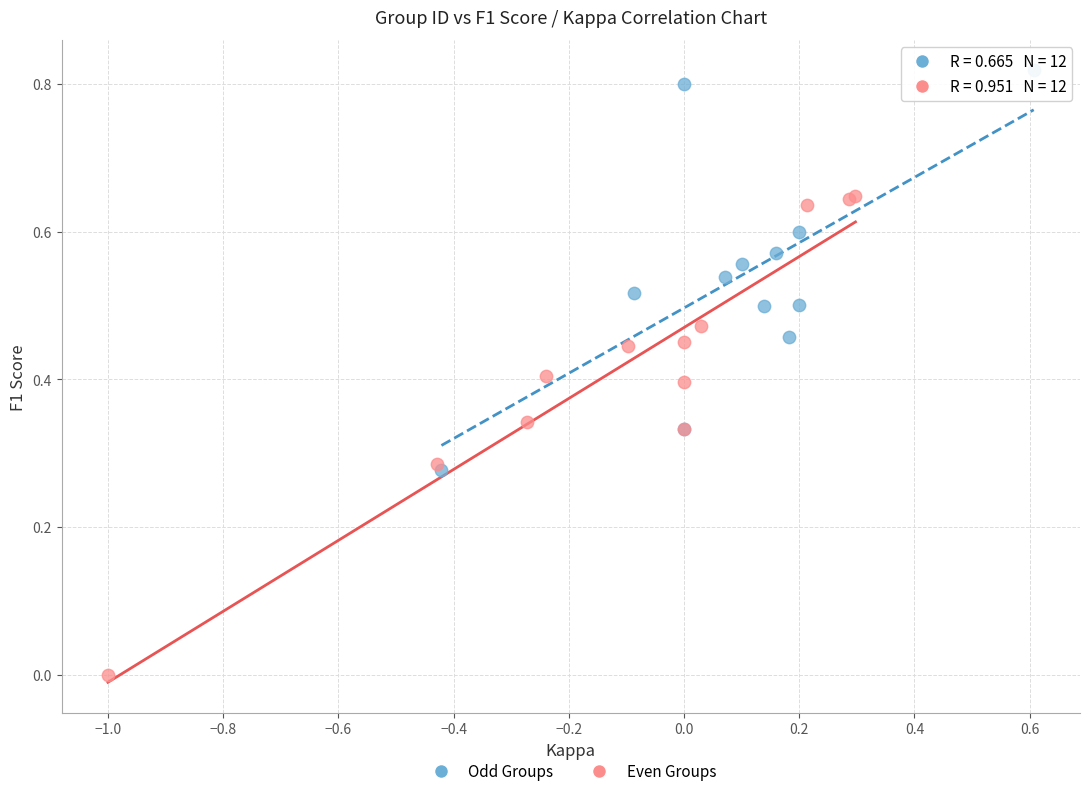

Which series contains the highest Y value?

Odd Groups